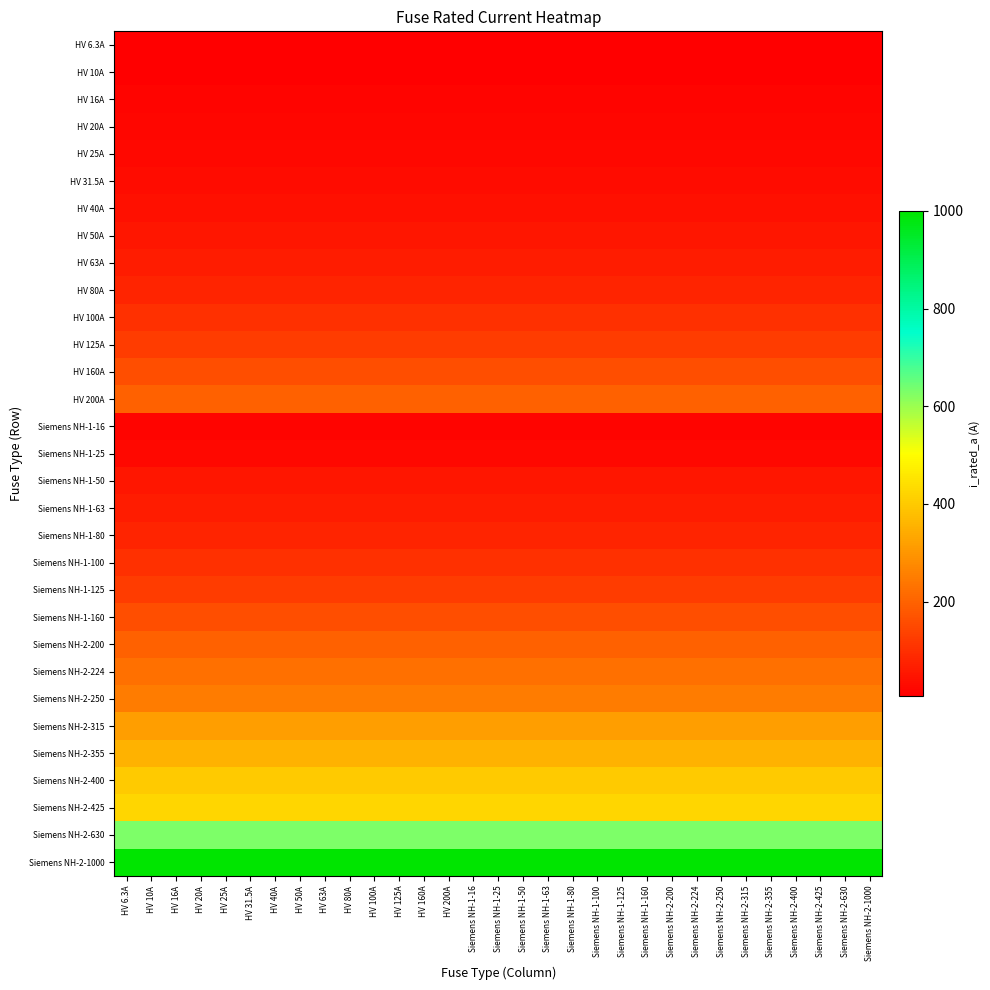

Between HV 6.3A and Siemens NH-1-80, which is larger?

HV 6.3A